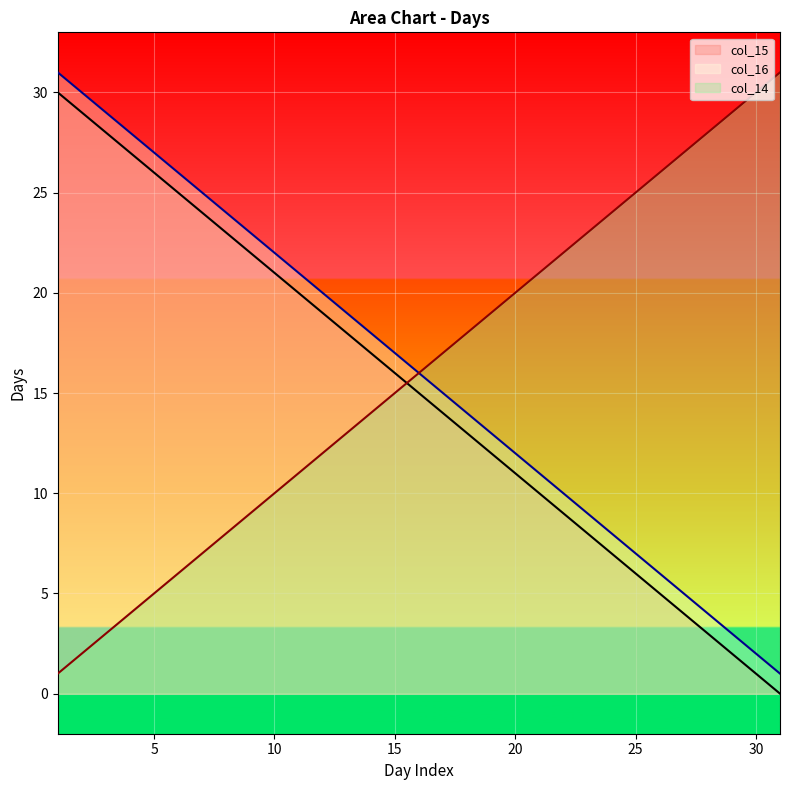

True or false: col_16 has a value of 6 at 20.

False